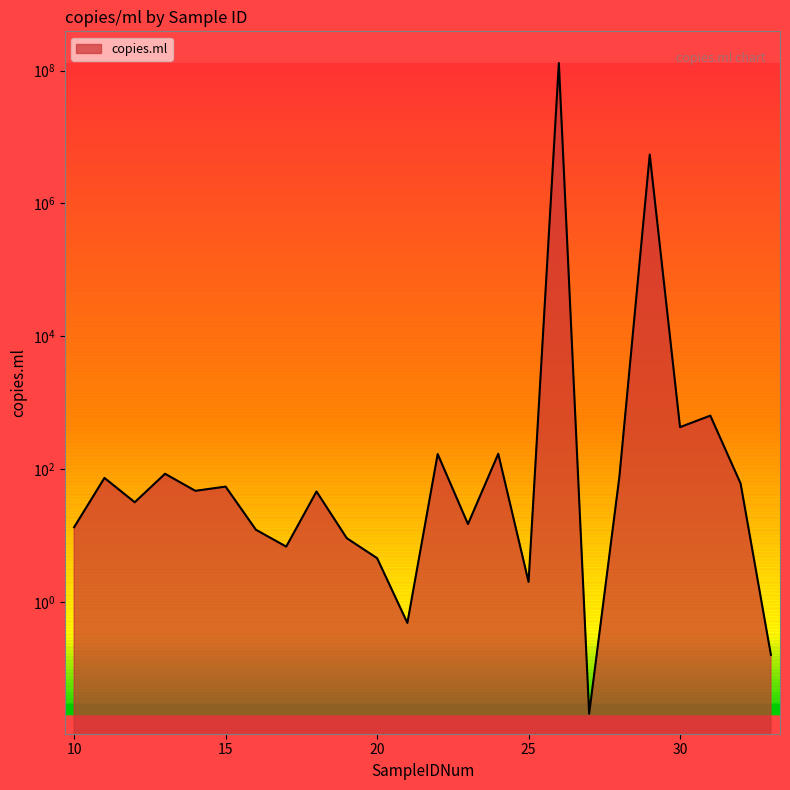

What is the difference between the maximum and minimum values?

129764533.9